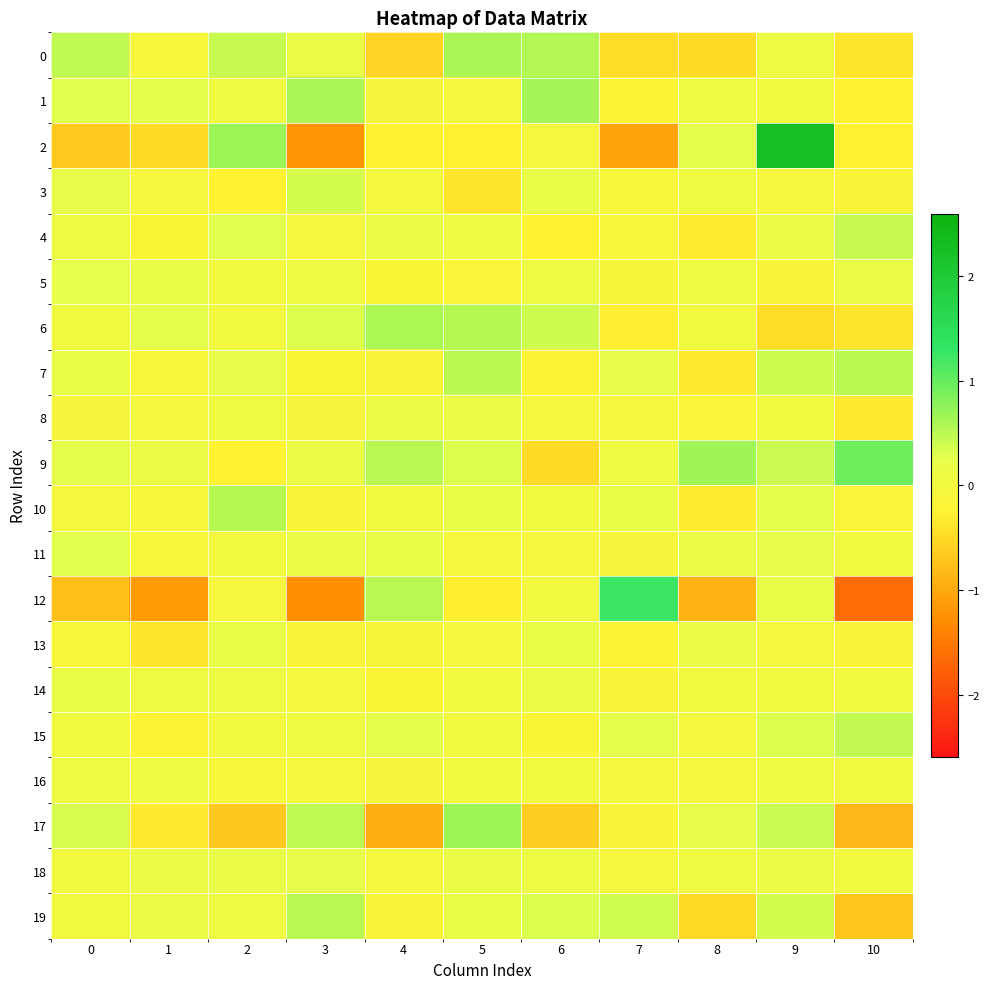

Reading left to right, what are all the values shown in this chart?

0: 0=0.5	1=-0.1	2=0.4	3=0.2	4=-0.6	5=0.6	6=0.5	7=-0.5	8=-0.5	9=0.1	10=-0.4
1: 0=0.3	1=0.3	2=0.0	3=0.6	4=-0.1	5=-0.1	6=0.6	7=-0.2	8=0.1	9=0.0	10=-0.3
2: 0=-0.7	1=-0.5	2=0.7	3=-1.2	4=-0.3	5=-0.3	6=-0.1	7=-1.1	8=0.2	9=2.3	10=-0.3
3: 0=0.2	1=-0.1	2=-0.3	3=0.4	4=-0.0	5=-0.4	6=0.2	7=-0.1	8=0.0	9=-0.1	10=-0.1
4: 0=0.1	1=-0.2	2=0.3	3=-0.1	4=0.1	5=0.1	6=-0.2	7=-0.1	8=-0.3	9=0.2	10=0.4
5: 0=0.2	1=0.2	2=-0.0	3=0.1	4=-0.2	5=-0.2	6=0.1	7=-0.1	8=0.0	9=-0.1	10=0.1
6: 0=0.0	1=0.2	2=-0.0	3=0.3	4=0.6	5=0.5	6=0.4	7=-0.3	8=0.0	9=-0.5	10=-0.4
7: 0=0.2	1=-0.1	2=0.2	3=-0.2	4=-0.1	5=0.5	6=-0.2	7=0.2	8=-0.3	9=0.4	10=0.5
8: 0=-0.1	1=-0.0	2=0.0	3=-0.1	4=0.1	5=0.1	6=-0.1	7=-0.0	8=-0.2	9=0.0	10=-0.3
9: 0=0.3	1=0.1	2=-0.3	3=0.1	4=0.5	5=0.3	6=-0.5	7=0.1	8=0.7	9=0.4	10=0.9
10: 0=-0.0	1=-0.1	2=0.5	3=-0.2	4=0.0	5=0.2	6=0.0	7=0.2	8=-0.3	9=0.3	10=-0.2
11: 0=0.3	1=-0.1	2=-0.0	3=0.2	4=0.2	5=-0.0	6=-0.1	7=-0.1	8=0.2	9=0.2	10=0.0
12: 0=-0.8	1=-1.1	2=-0.1	3=-1.3	4=0.5	5=-0.3	6=-0.0	7=1.3	8=-0.9	9=0.2	10=-1.6
13: 0=-0.1	1=-0.4	2=0.2	3=-0.1	4=-0.1	5=-0.1	6=0.2	7=-0.2	8=0.2	9=-0.0	10=-0.1
14: 0=0.2	1=0.0	2=0.1	3=-0.0	4=-0.2	5=-0.0	6=0.1	7=-0.1	8=0.0	9=-0.0	10=0.0
15: 0=0.0	1=-0.2	2=-0.0	3=0.1	4=0.3	5=-0.0	6=-0.2	7=0.2	8=-0.0	9=0.3	10=0.5
16: 0=0.1	1=0.1	2=-0.1	3=-0.0	4=-0.1	5=-0.0	6=0.0	7=-0.0	8=-0.0	9=0.1	10=-0.0
17: 0=0.3	1=-0.3	2=-0.7	3=0.5	4=-0.9	5=0.7	6=-0.6	7=-0.1	8=0.2	9=0.4	10=-0.9
18: 0=0.0	1=0.1	2=0.2	3=0.2	4=-0.0	5=0.2	6=0.1	7=-0.0	8=0.1	9=0.1	10=0.0
19: 0=0.0	1=0.2	2=0.1	3=0.5	4=-0.1	5=0.2	6=0.3	7=0.4	8=-0.5	9=0.4	10=-0.7